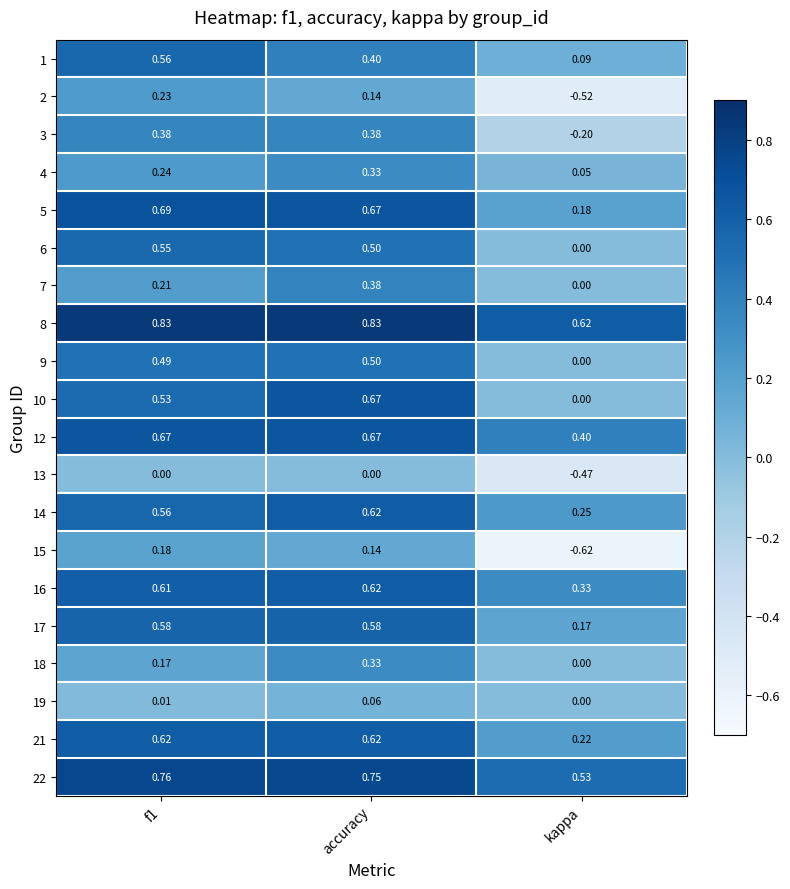

Which category has the lowest value in the 17 series?

kappa